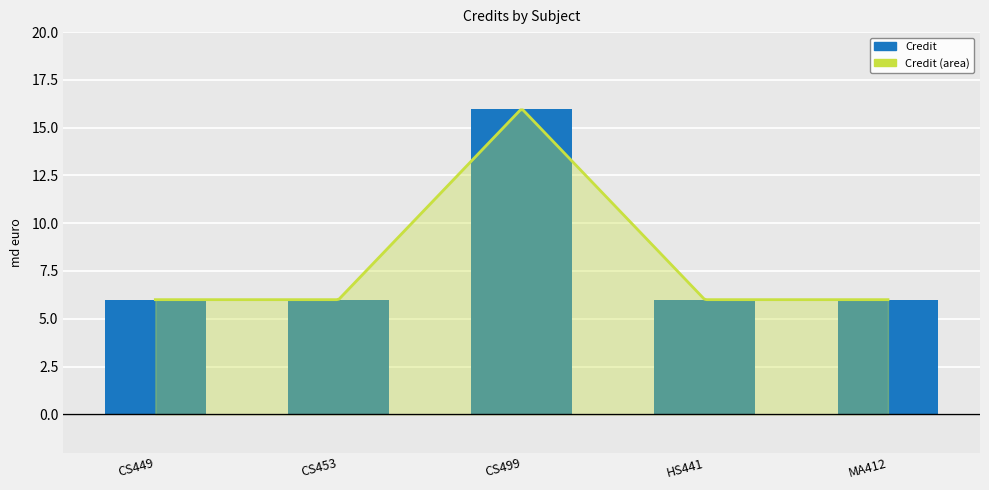

Between MA412 and CS499, which is larger?

CS499